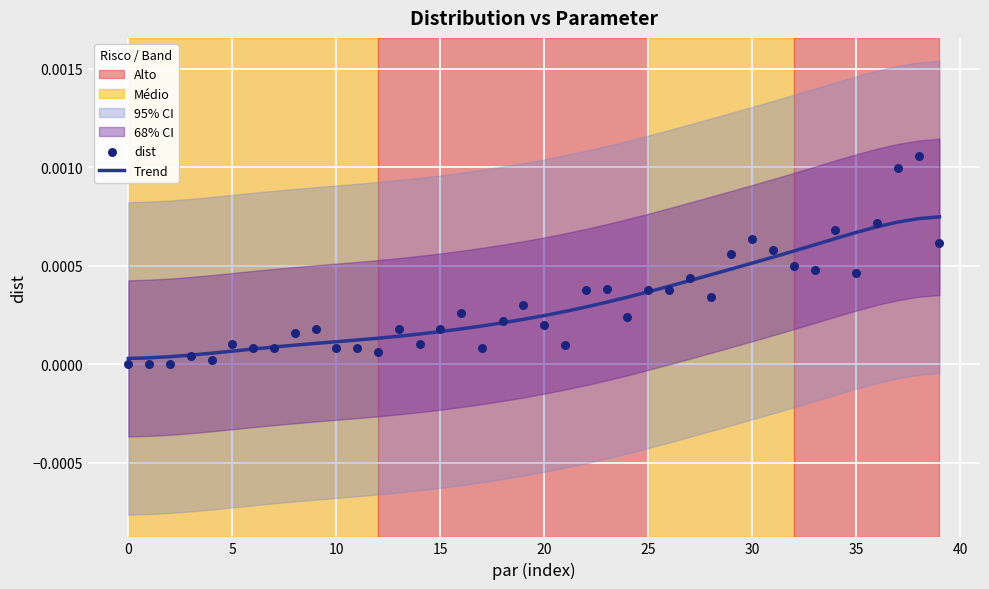

Which series has the widest spread of Y values?

dist